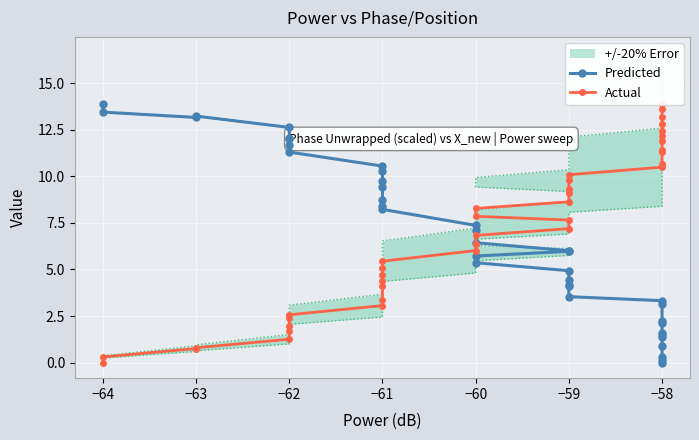

How many data points does each series have?

39